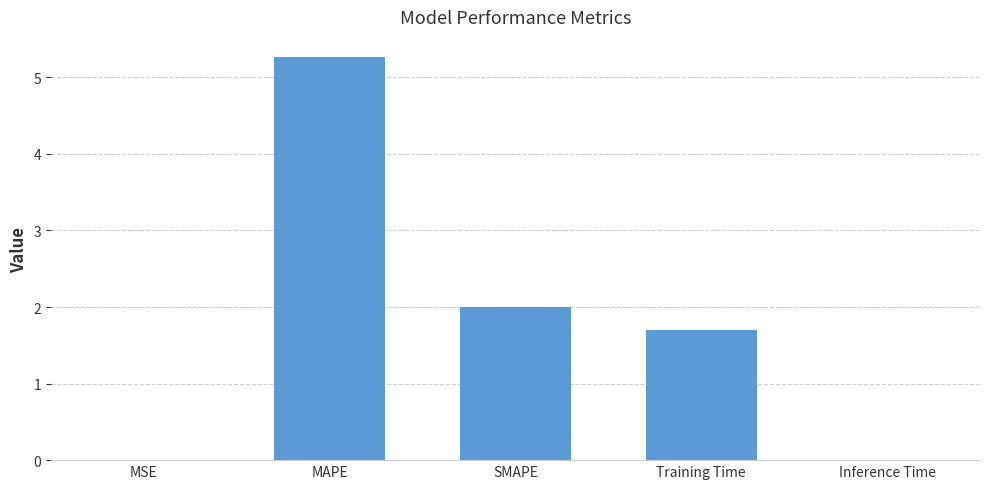

Are the bars grouped side by side (vs. stacked)?

No